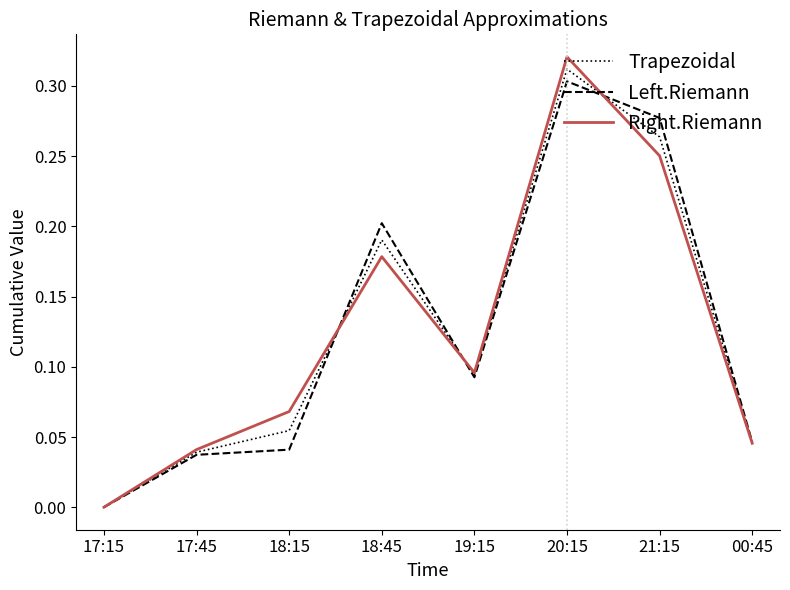

Is the value of Right.Riemann at 17:15 greater than the value of Left.Riemann at 18:15?

No